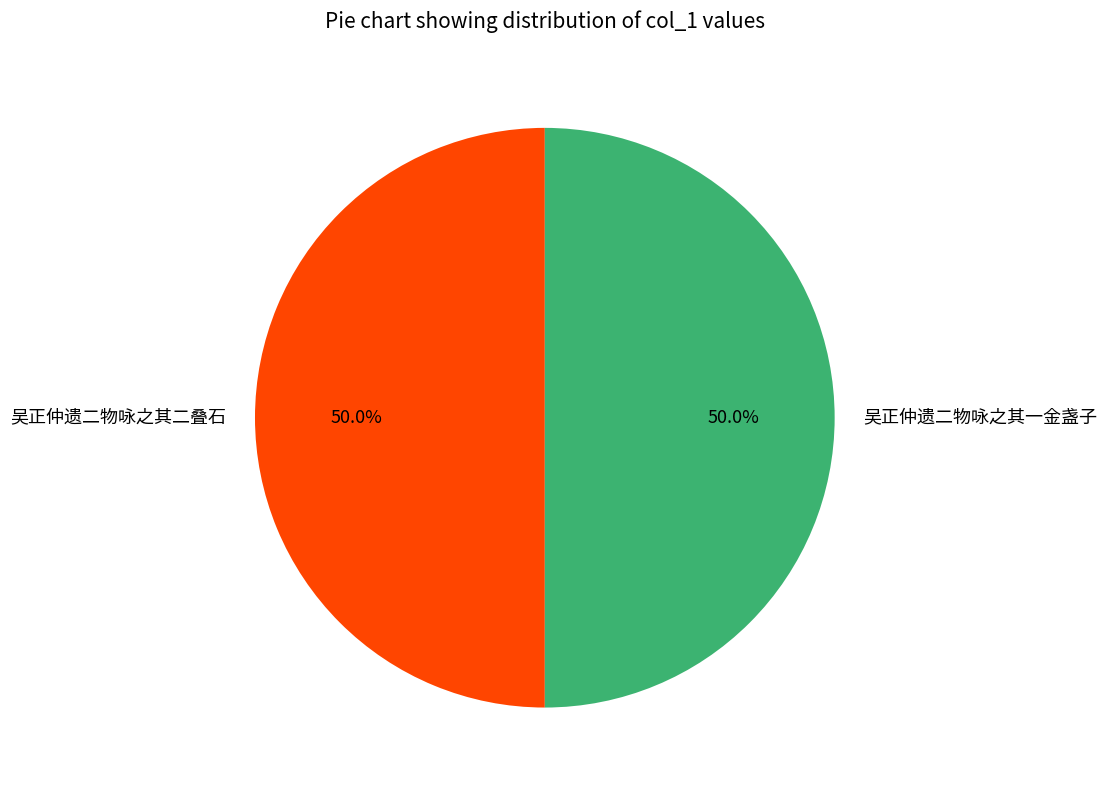

How much of the chart is everything except 吴正仲遗二物咏之其二叠石?

50.0%